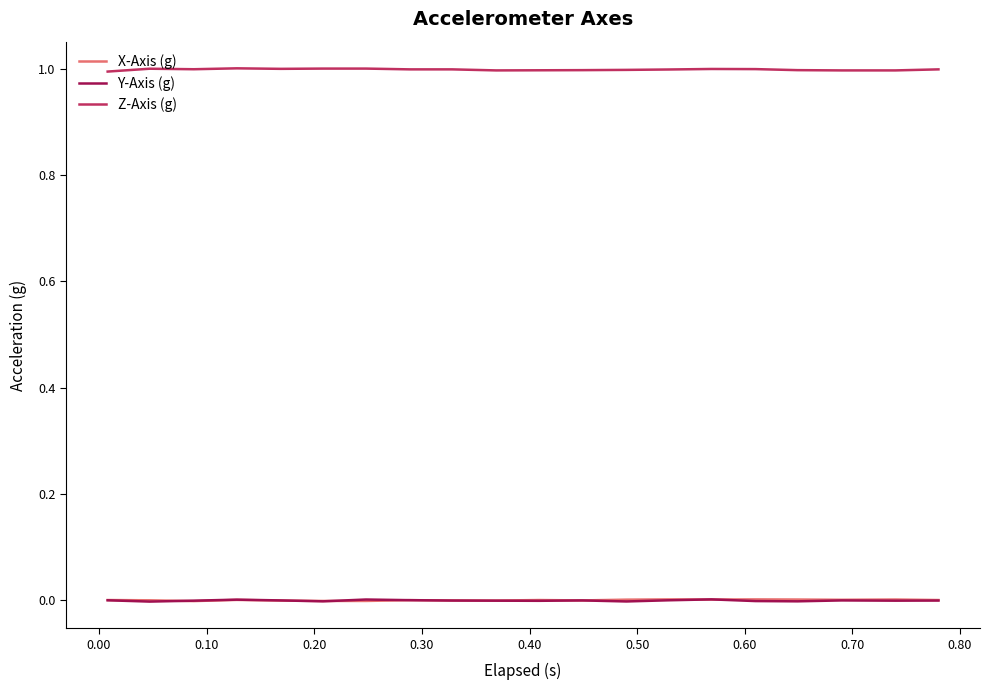

What is the maximum value for Z-Axis (g)?

1.0